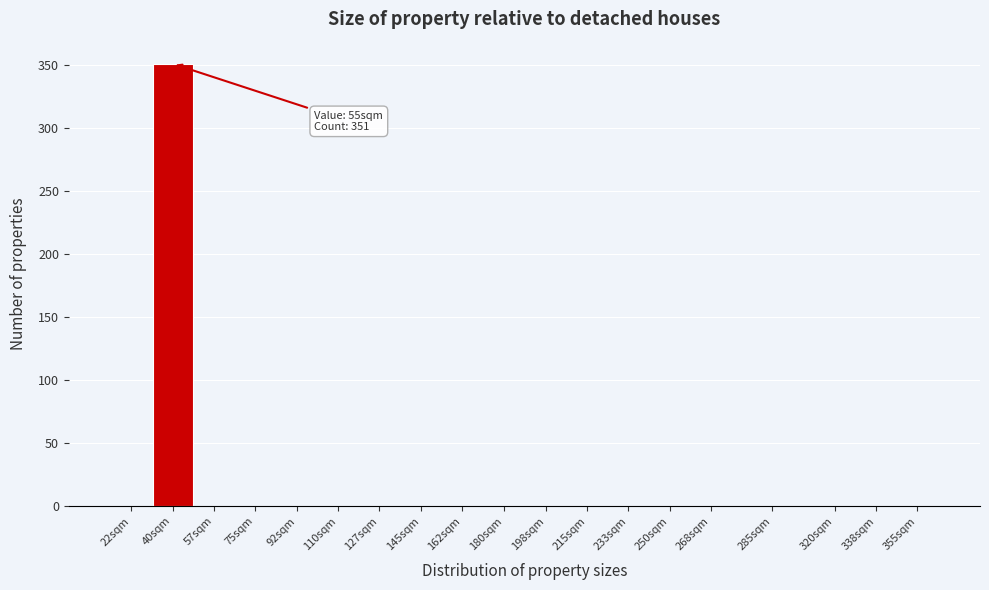

Reading right to left, transcribe all the data shown in this chart.

355sqm=0	338sqm=0	320sqm=0	285sqm=0	268sqm=0	250sqm=0	233sqm=0	215sqm=0	198sqm=0	180sqm=0	162sqm=0	145sqm=0	127sqm=0	110sqm=0	92sqm=0	75sqm=0	57sqm=0	40sqm=351	22sqm=0